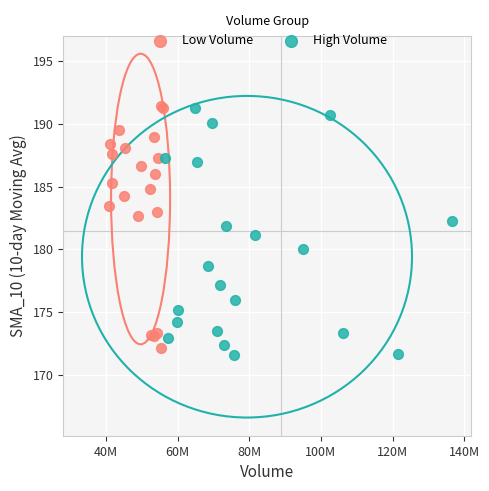

Which series has the widest spread of Y values?

High Volume